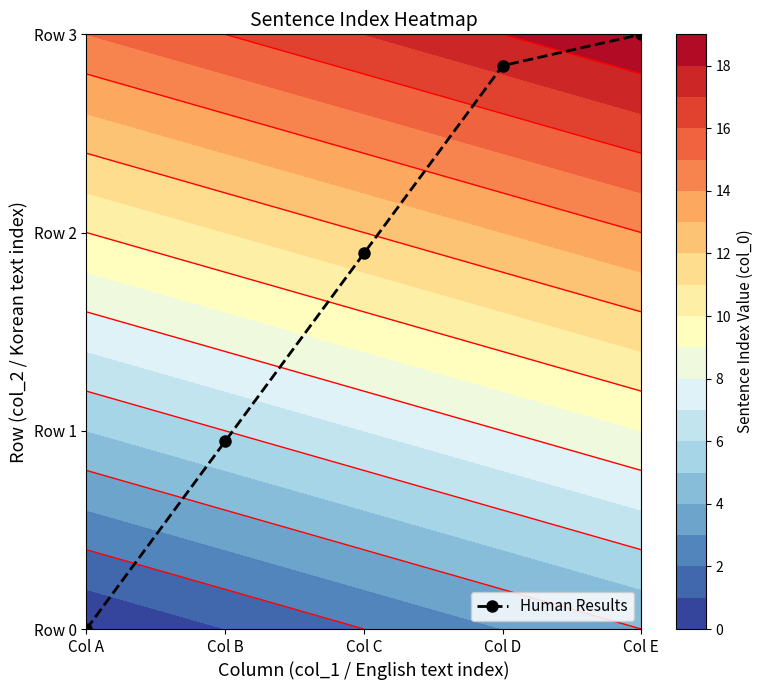

Between Col B and Col D, which is larger?

Col D